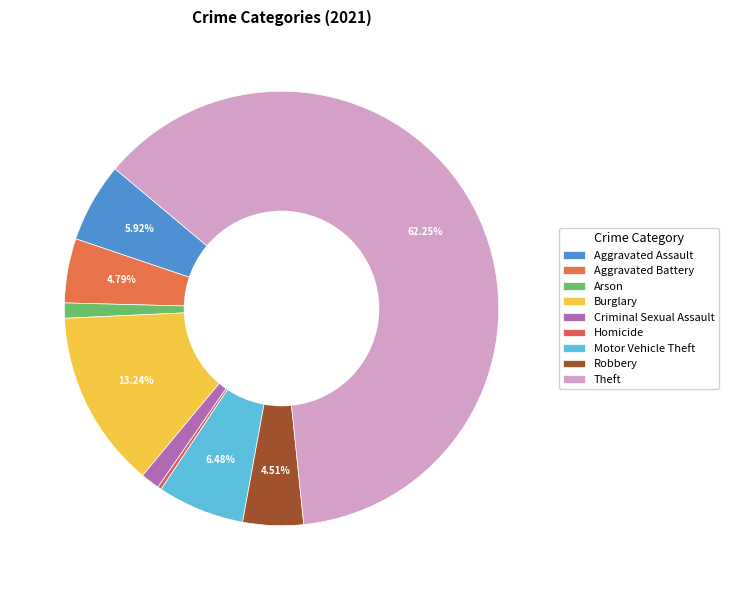

How many segments does this pie chart have?

9